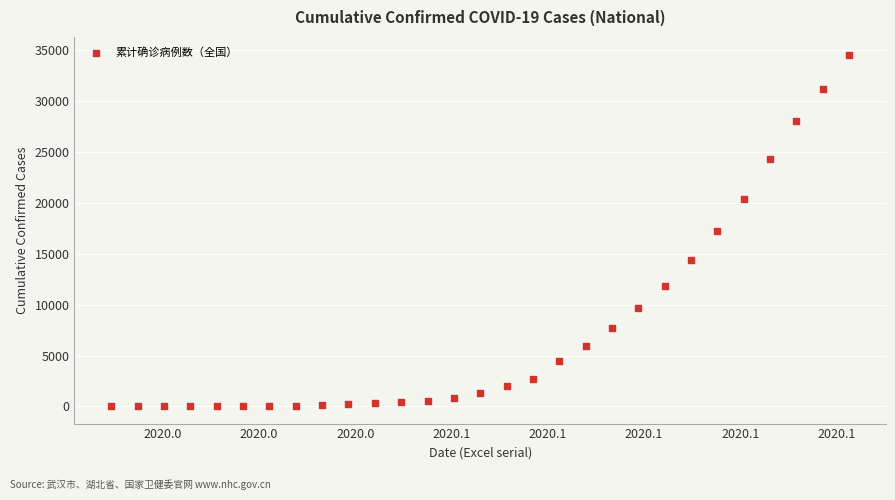

What is the range of Y values (max minus min)?

34557